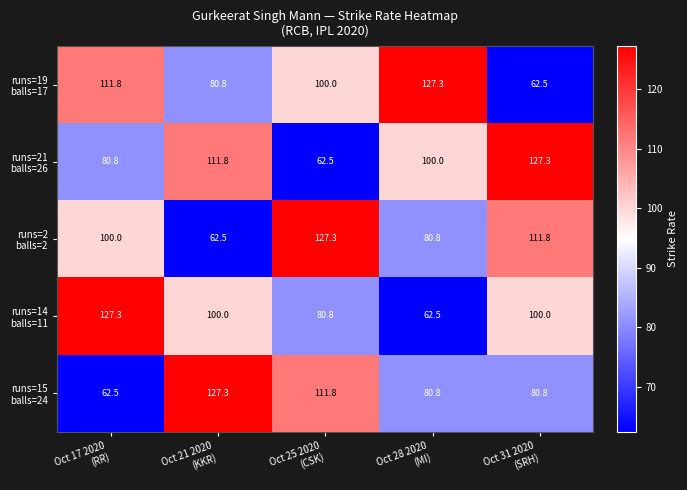

What is the smallest value displayed?

62.5